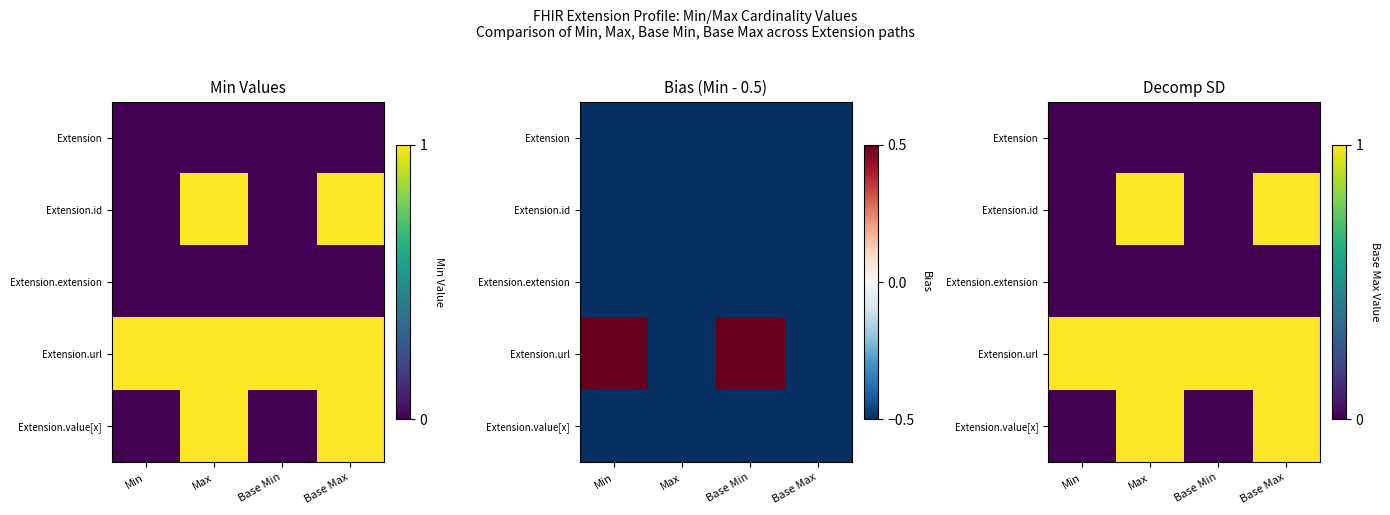

Between Base Max and Min, which is larger?

Base Max